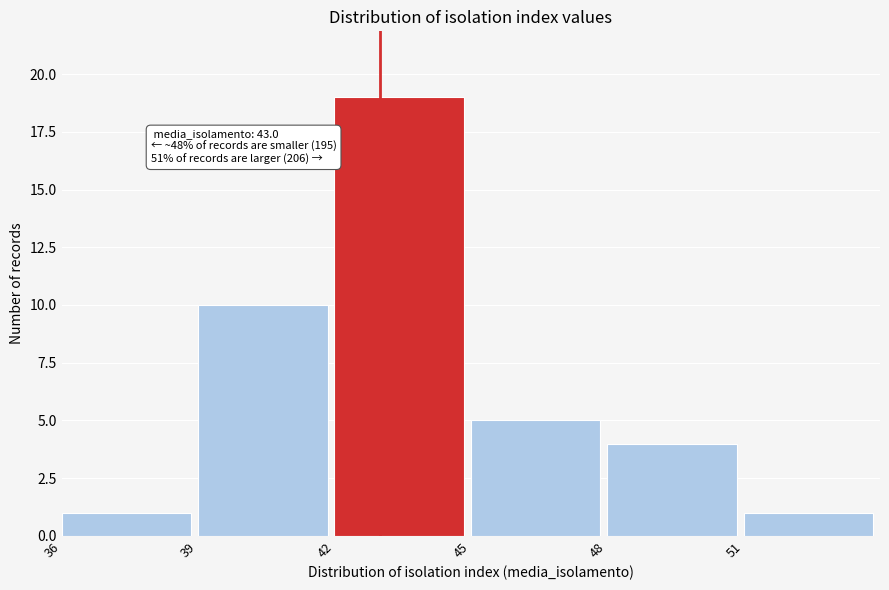

Over which range of the x-axis is the bar tallest?

42 to 45